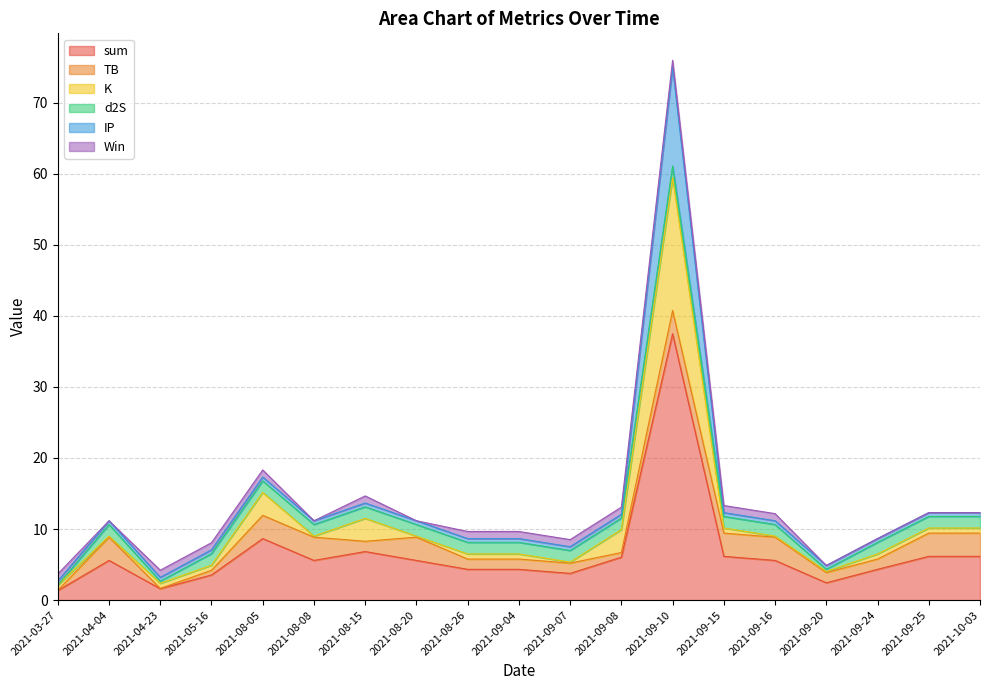

Reading right to left, transcribe all the data shown in this chart.

sum: 2021-10-03=6.2	2021-09-25=6.2	2021-09-24=4.3	2021-09-20=2.4	2021-09-16=5.6	2021-09-15=6.2	2021-09-10=37.5	2021-09-08=6.0	2021-09-07=3.8	2021-09-04=4.3	2021-08-26=4.3	2021-08-20=5.6	2021-08-15=6.8	2021-08-08=5.6	2021-08-05=8.7	2021-05-16=3.5	2021-04-23=1.6	2021-04-04=5.6	2021-03-27=1.3
TB: 2021-10-03=3.3	2021-09-25=3.3	2021-09-24=1.4	2021-09-20=1.4	2021-09-16=3.3	2021-09-15=3.3	2021-09-10=3.3	2021-09-08=0.7	2021-09-07=1.4	2021-09-04=1.4	2021-08-26=1.4	2021-08-20=3.3	2021-08-15=1.4	2021-08-08=3.3	2021-08-05=3.3	2021-05-16=0.7	2021-04-23=0.0	2021-04-04=3.3	2021-03-27=0.0
K: 2021-10-03=0.7	2021-09-25=0.7	2021-09-24=0.7	2021-09-20=0.1	2021-09-16=0.1	2021-09-15=0.7	2021-09-10=18.7	2021-09-08=3.2	2021-09-07=0.1	2021-09-04=0.7	2021-08-26=0.7	2021-08-20=0.1	2021-08-15=3.2	2021-08-08=0.1	2021-08-05=3.2	2021-05-16=0.7	2021-04-23=0.7	2021-04-04=0.1	2021-03-27=0.7
d2S: 2021-10-03=1.6	2021-09-25=1.6	2021-09-24=1.6	2021-09-20=0.3	2021-09-16=1.6	2021-09-15=1.6	2021-09-10=1.6	2021-09-08=1.6	2021-09-07=1.6	2021-09-04=1.6	2021-08-26=1.6	2021-08-20=1.6	2021-08-15=1.6	2021-08-08=1.6	2021-08-05=1.6	2021-05-16=1.6	2021-04-23=0.3	2021-04-04=1.6	2021-03-27=0.0
IP: 2021-10-03=0.5	2021-09-25=0.5	2021-09-24=0.5	2021-09-20=0.5	2021-09-16=0.5	2021-09-15=0.5	2021-09-10=13.9	2021-09-08=0.5	2021-09-07=0.5	2021-09-04=0.5	2021-08-26=0.5	2021-08-20=0.5	2021-08-15=0.5	2021-08-08=0.5	2021-08-05=0.5	2021-05-16=0.5	2021-04-23=0.5	2021-04-04=0.5	2021-03-27=0.5
Win: 2021-10-03=0.0	2021-09-25=0.0	2021-09-24=0.0	2021-09-20=0.0	2021-09-16=1.0	2021-09-15=1.0	2021-09-10=1.0	2021-09-08=1.0	2021-09-07=1.0	2021-09-04=1.0	2021-08-26=1.0	2021-08-20=0.0	2021-08-15=1.0	2021-08-08=0.0	2021-08-05=1.0	2021-05-16=1.0	2021-04-23=1.0	2021-04-04=0.0	2021-03-27=1.0